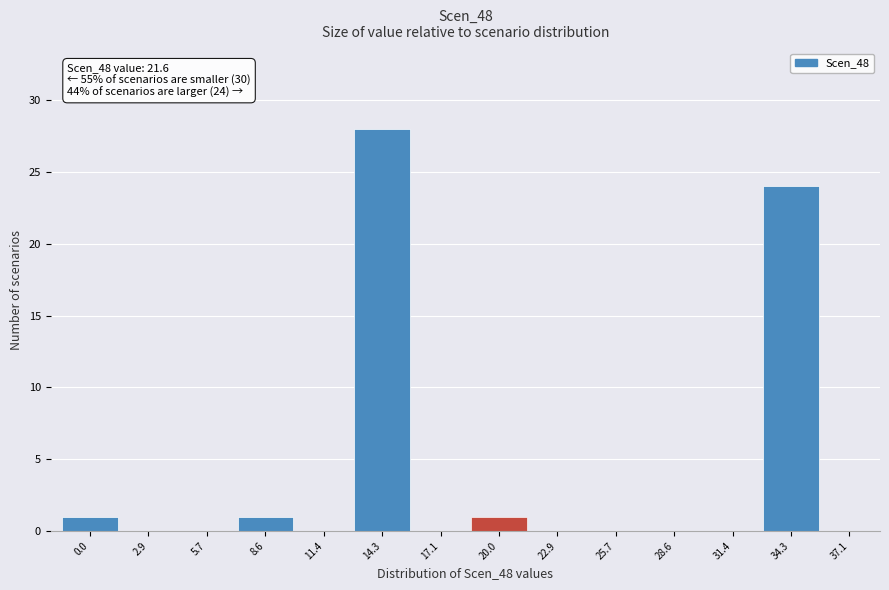

Reading left to right, extract all data points from this chart.

0.0=1	2.9=0	5.7=0	8.6=1	11.4=0	14.3=28	17.1=0	20.0=1	22.9=0	25.7=0	28.6=0	31.4=0	34.3=24	37.1=0